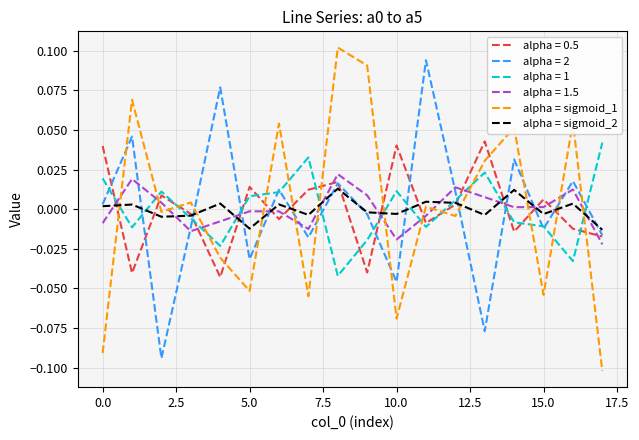

How many negative values does the alpha = sigmoid_1 series have?

9